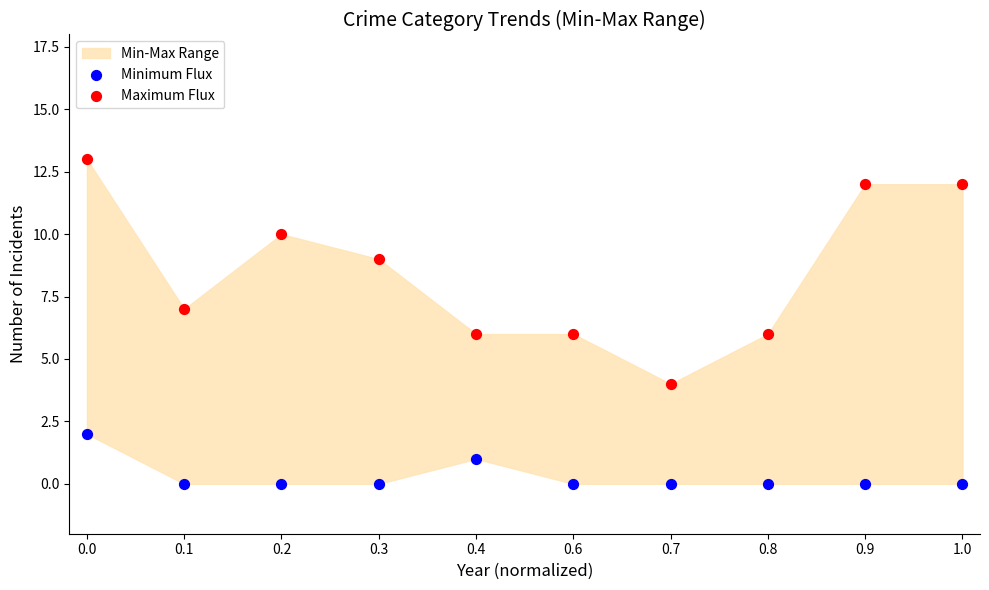

Which series reaches the minimum Y coordinate?

Minimum Flux